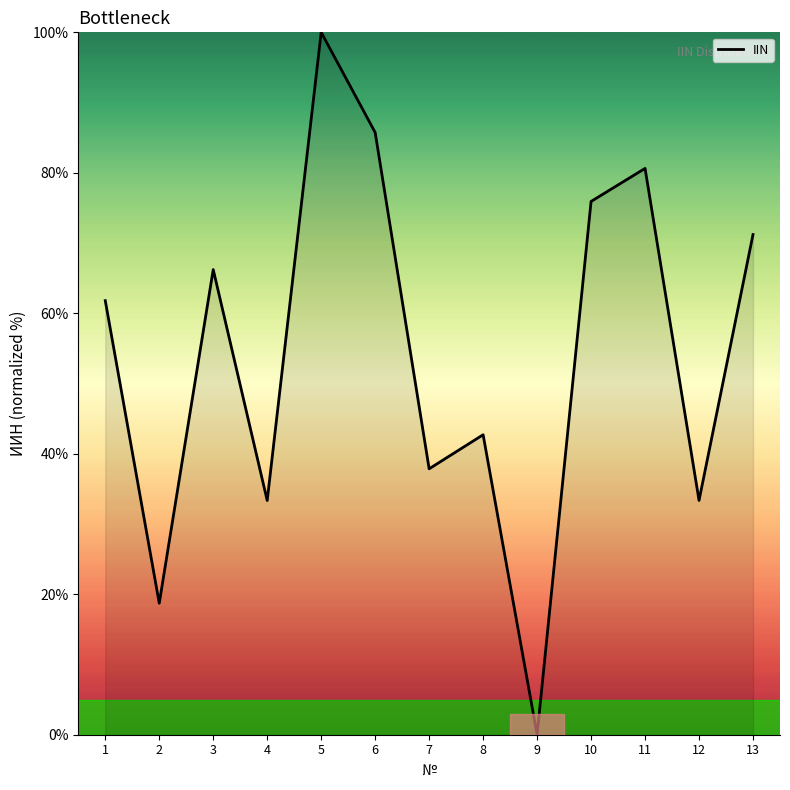

Which label corresponds to the smallest value in the chart?

9